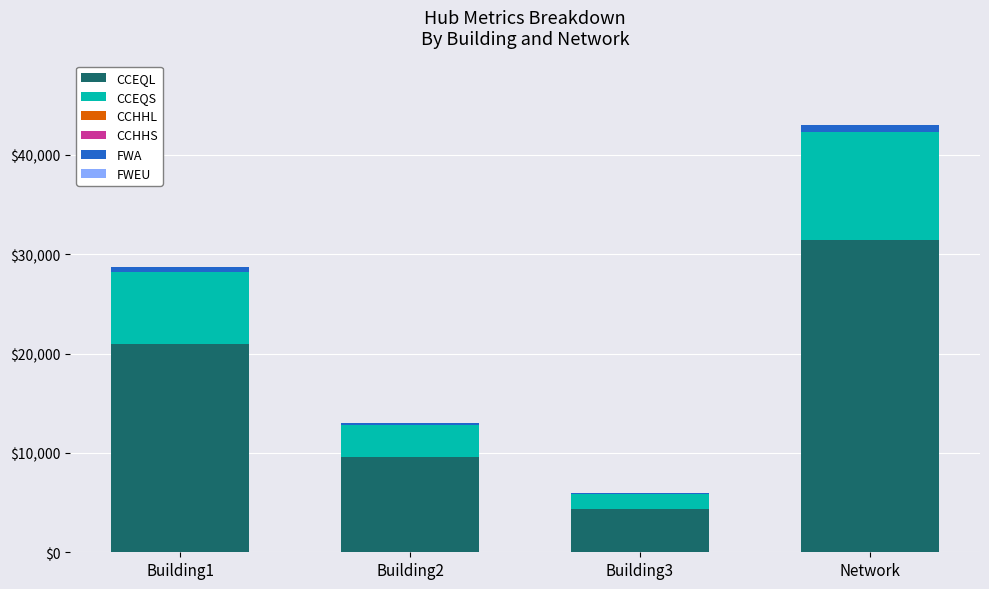

At which category is the sum across all series the highest?

Network